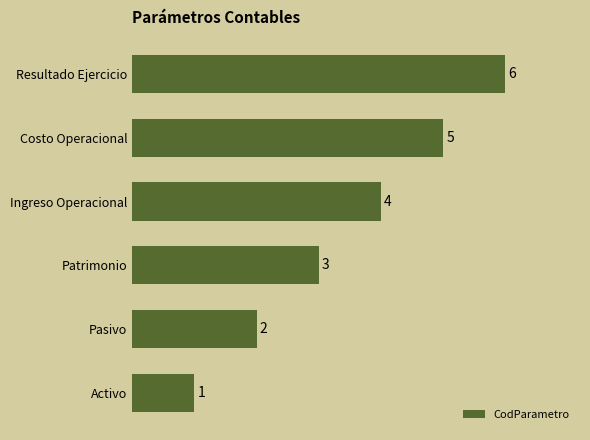

Which has a higher value, Pasivo or Resultado Ejercicio?

Resultado Ejercicio